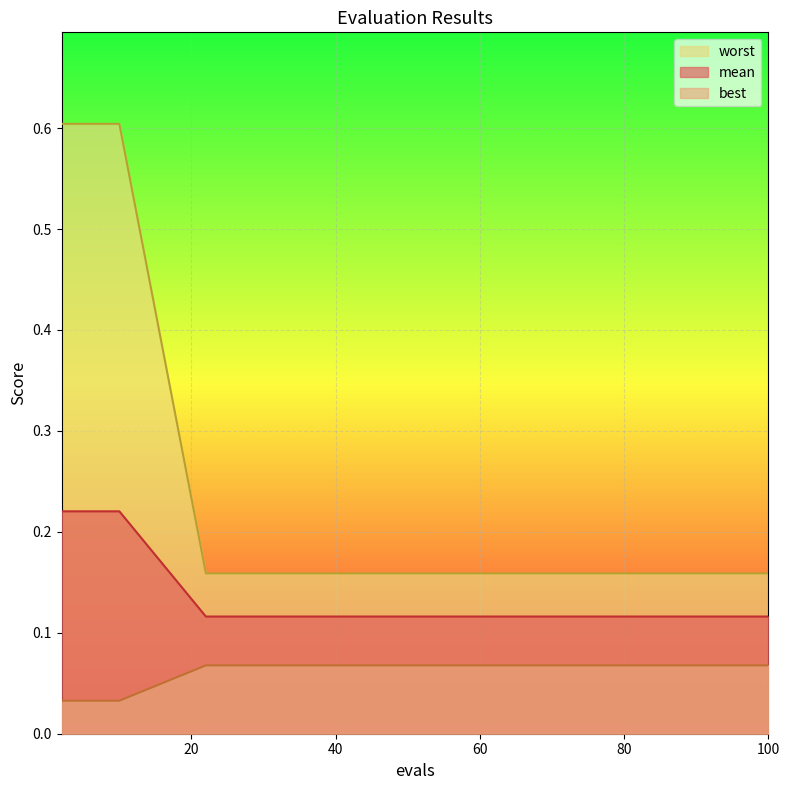

Rank the series by their maximum value, from lowest to highest.

best_line, mean_line, worst_line